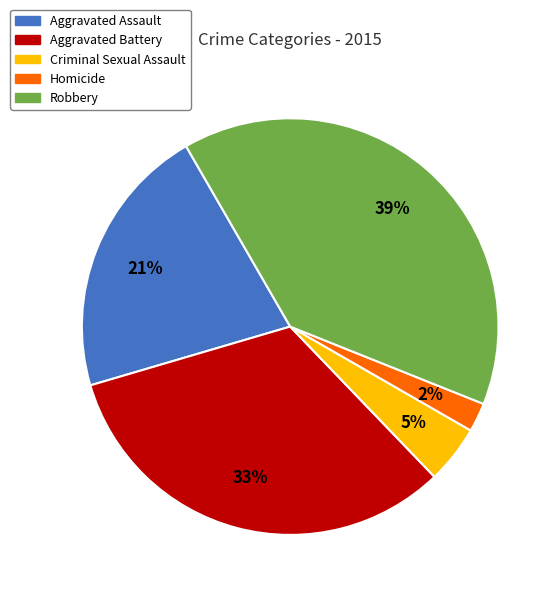

To the nearest percent, what percentage of the pie is Aggravated Assault?

21%